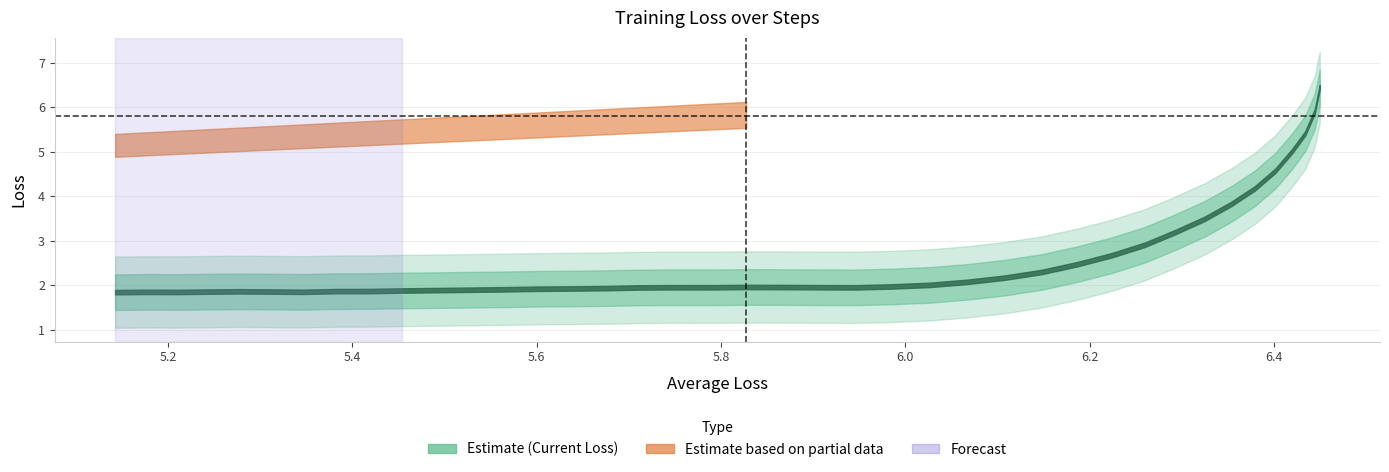

True or false: Average Loss and Current Loss cross at least once.

False